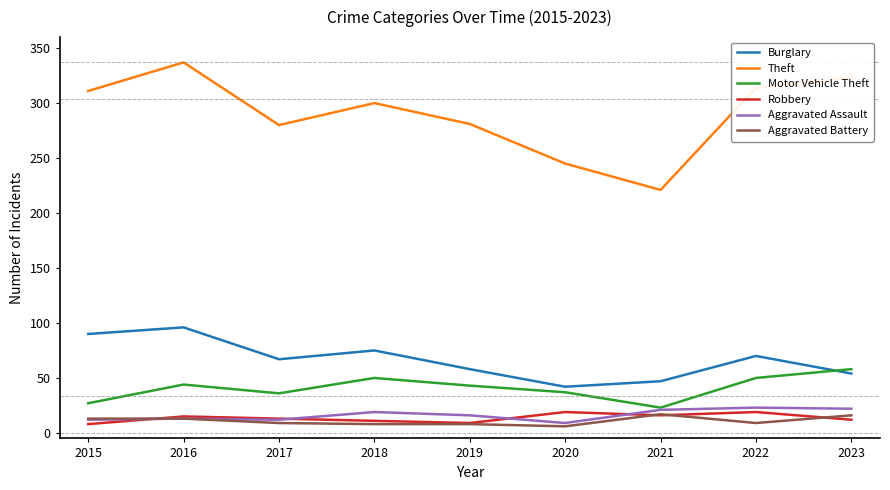

At which category does the chart reach its peak across all series?

2016